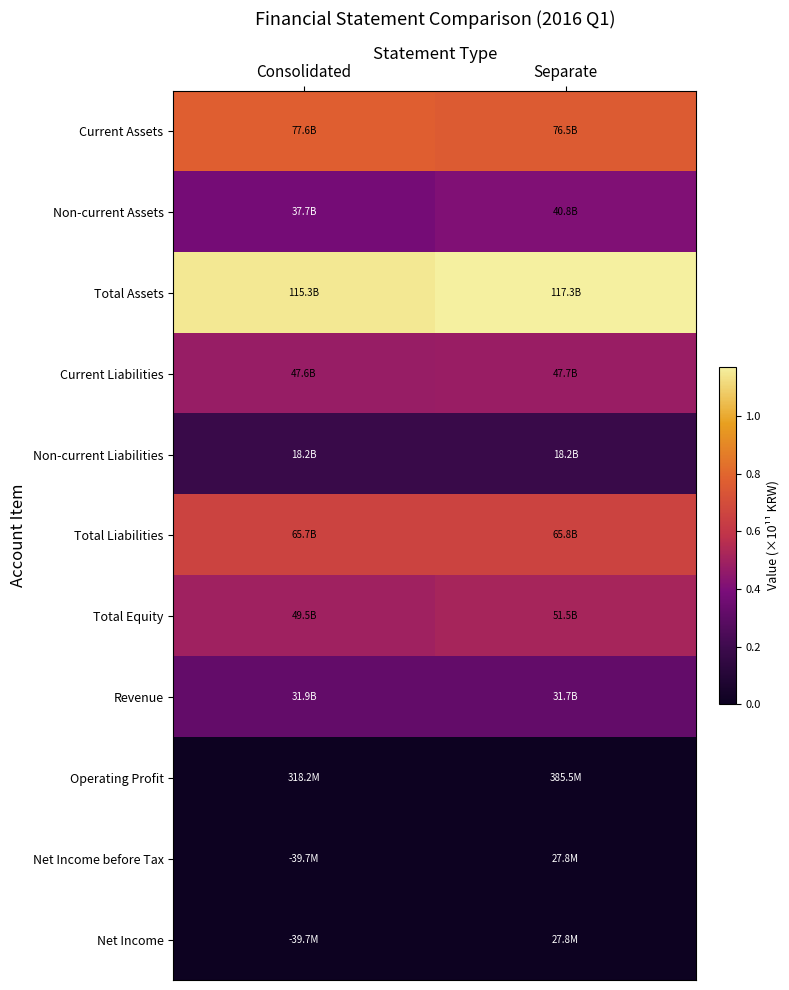

Reading left to right, extract all data points from this chart.

Current Assets: Consolidated=0.8	Separate=0.8
Non-current Assets: Consolidated=0.4	Separate=0.4
Total Assets: Consolidated=1.2	Separate=1.2
Current Liabilities: Consolidated=0.5	Separate=0.5
Non-current Liabilities: Consolidated=0.2	Separate=0.2
Total Liabilities: Consolidated=0.7	Separate=0.7
Total Equity: Consolidated=0.5	Separate=0.5
Revenue: Consolidated=0.3	Separate=0.3
Operating Profit: Consolidated=0.0	Separate=0.0
Net Income before Tax: Consolidated=-0.0	Separate=0.0
Net Income: Consolidated=-0.0	Separate=0.0